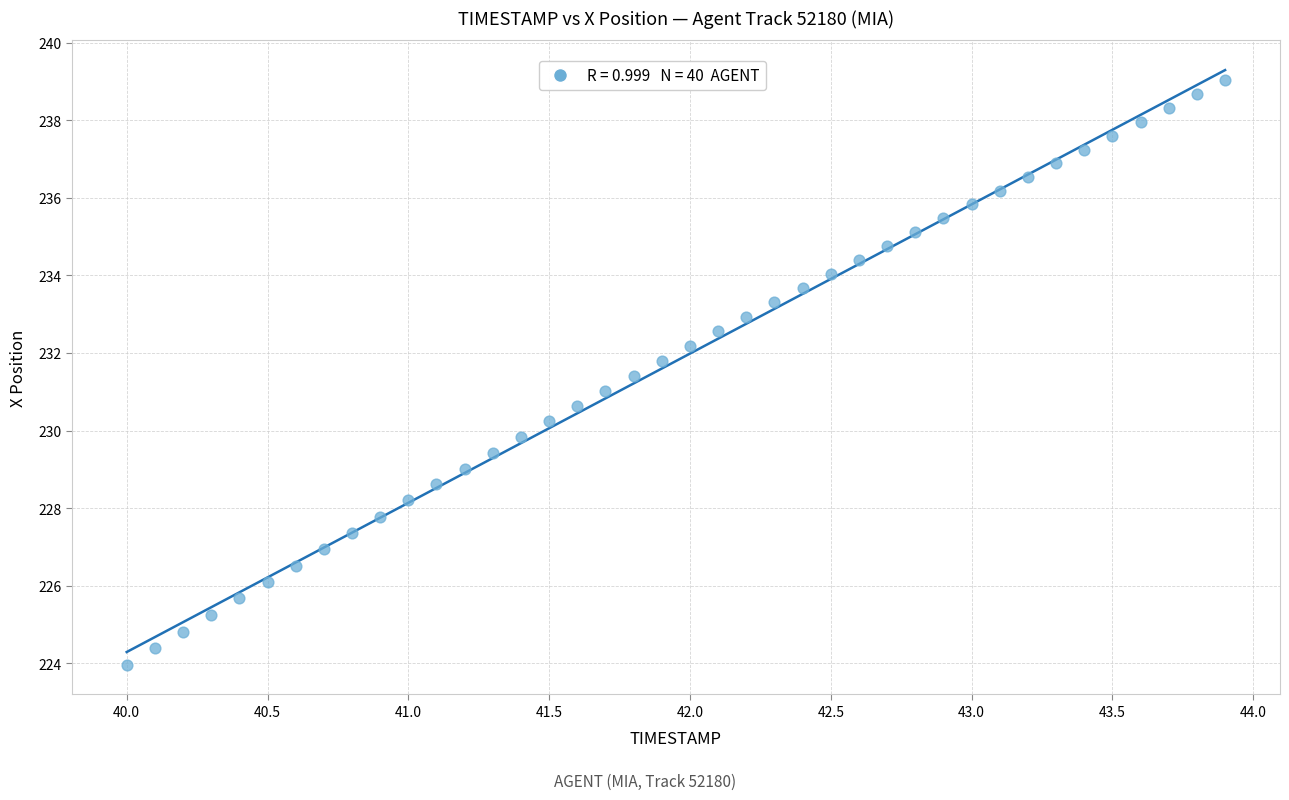

What is the range of Y values (max minus min)?

15.1